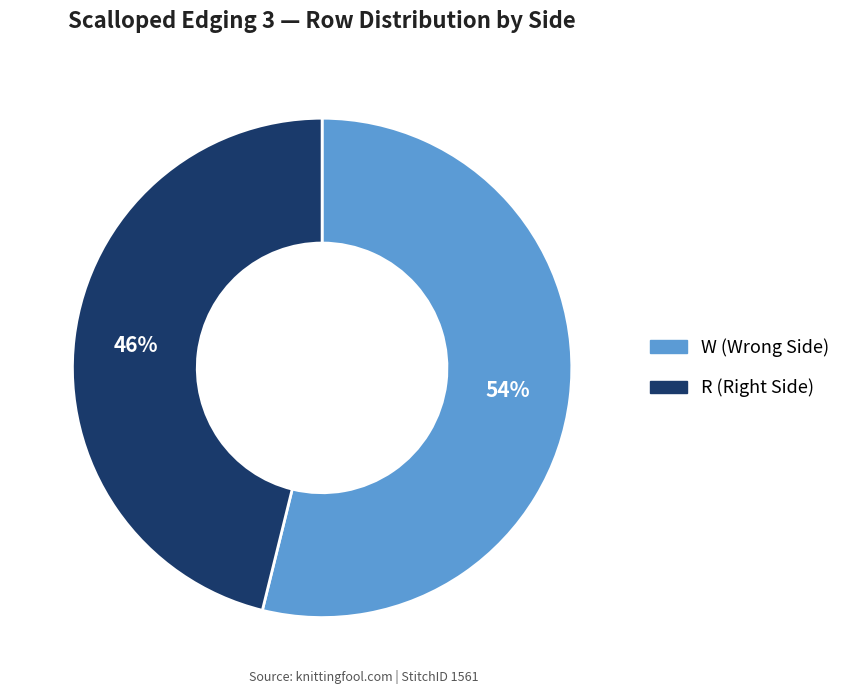

To the nearest percent, what is the difference between the largest and smallest slice percentages?

8%